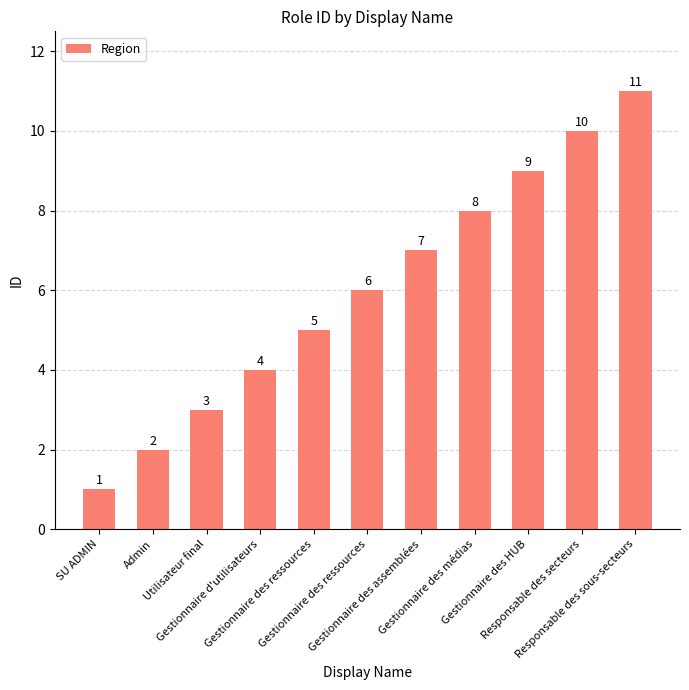

How many bars are there in total?

11